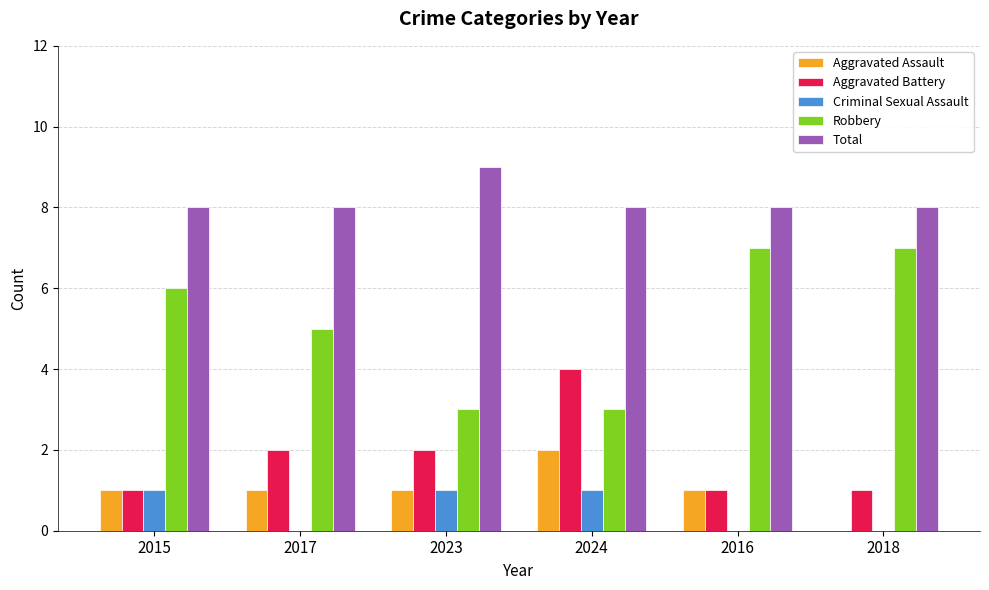

The Total series shows 3 at 2023. True or false?

False